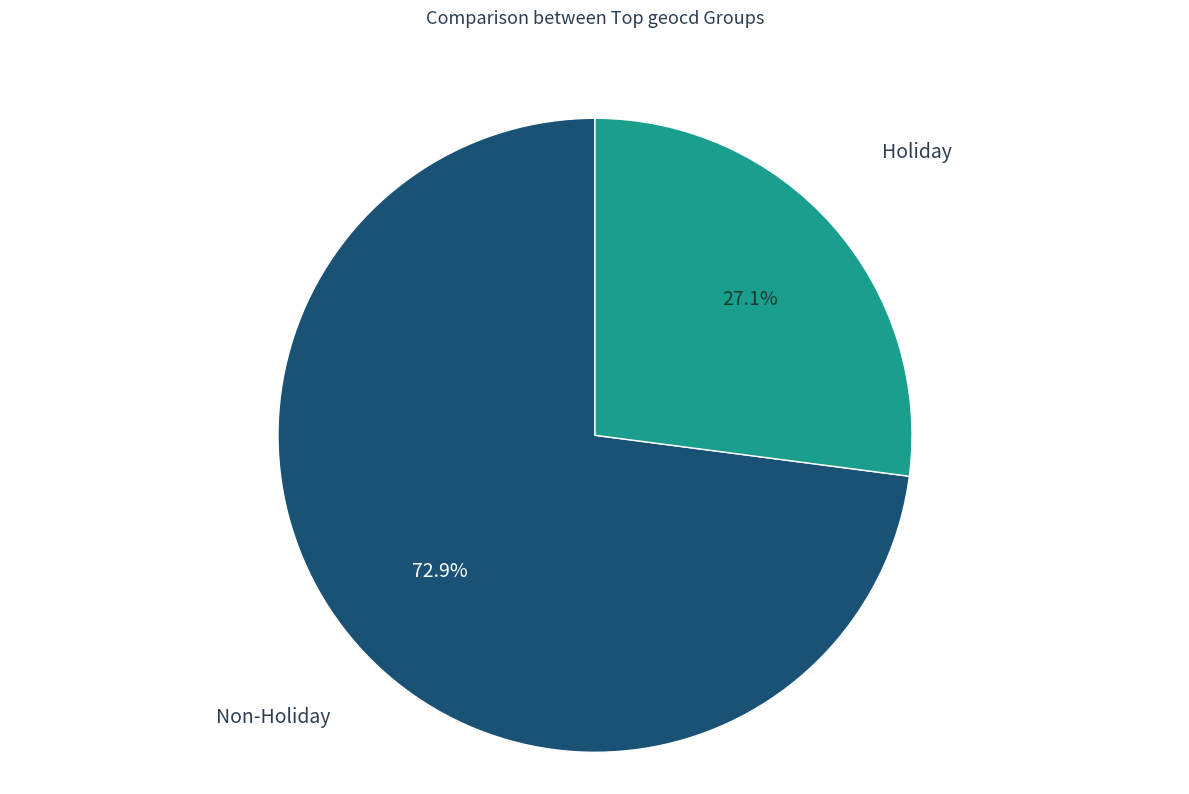

Does any single category account for the majority?

Yes